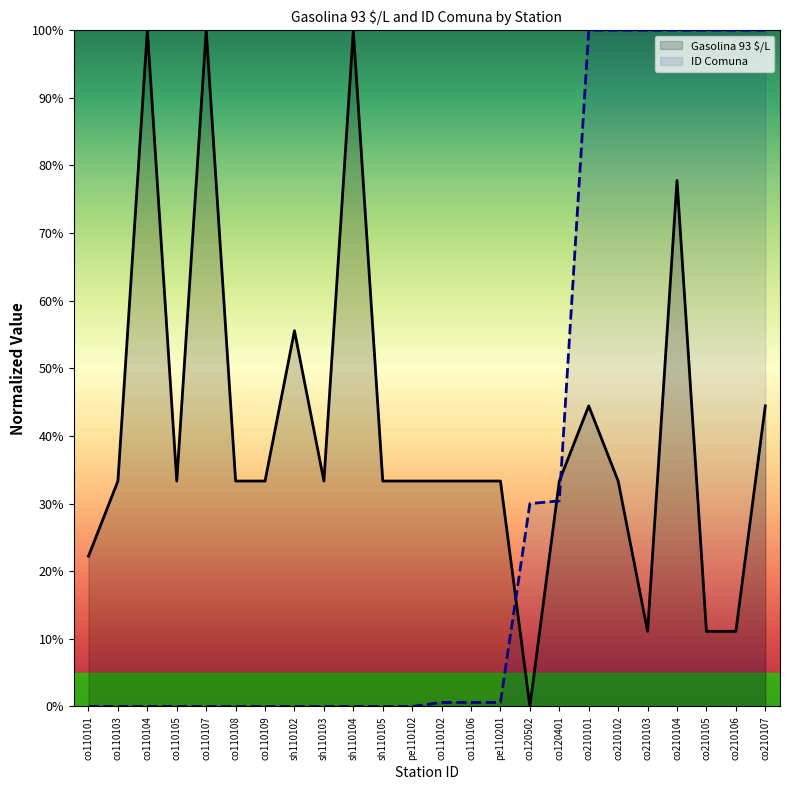

What is the greatest value displayed?

1.0